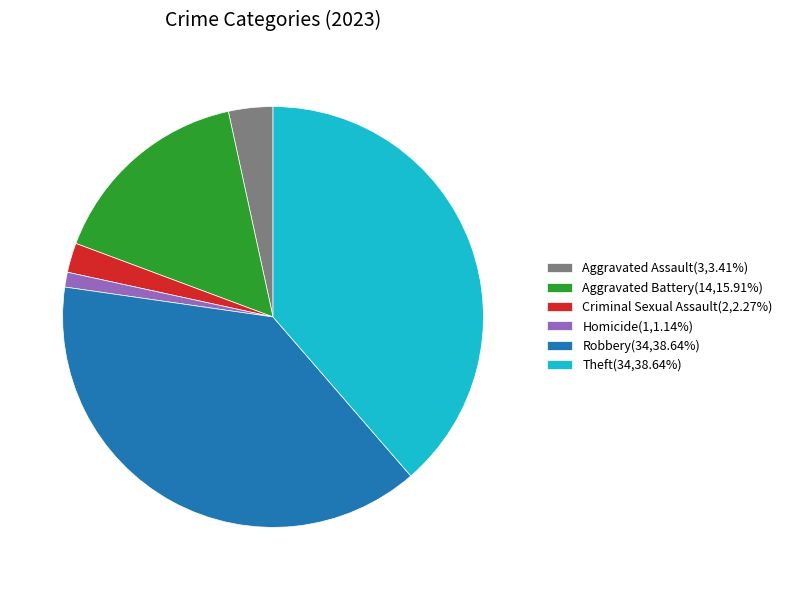

Approximately how many times larger is the value at Homicide(1,1.14%) compared to Criminal Sexual Assault(2,2.27%)?

0.5